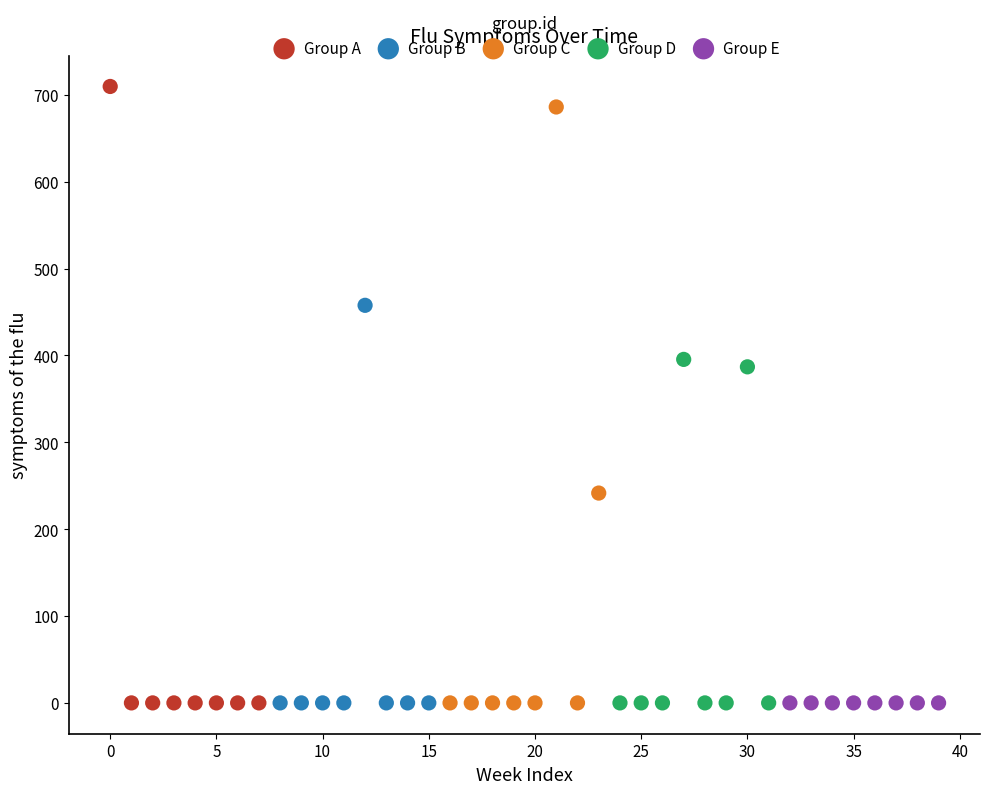

What are all the series names shown in the legend?

Group A, Group B, Group C, Group D, Group E